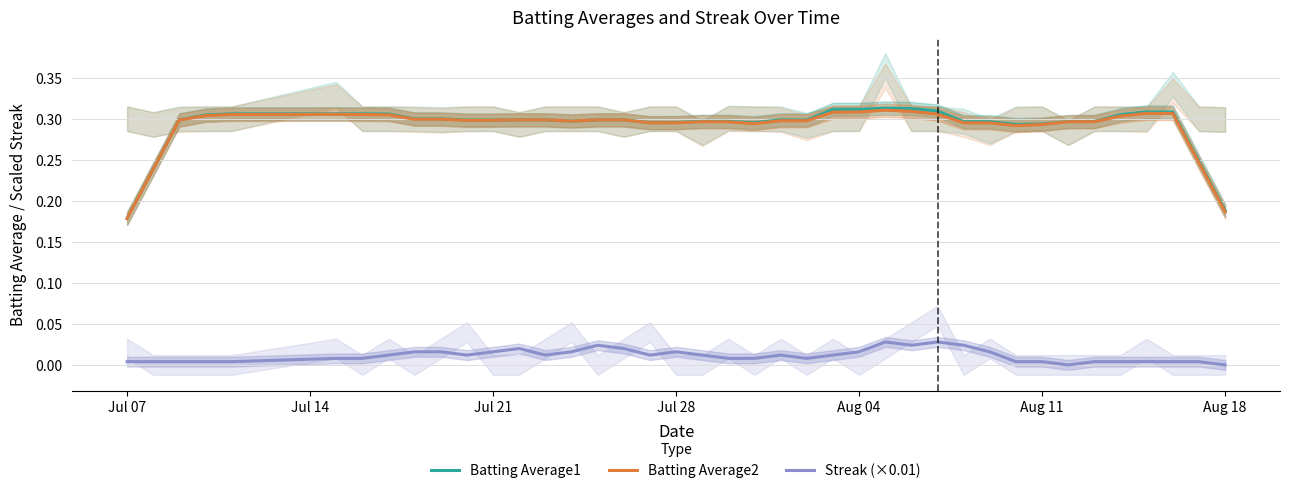

How many distinct data groups are displayed?

3